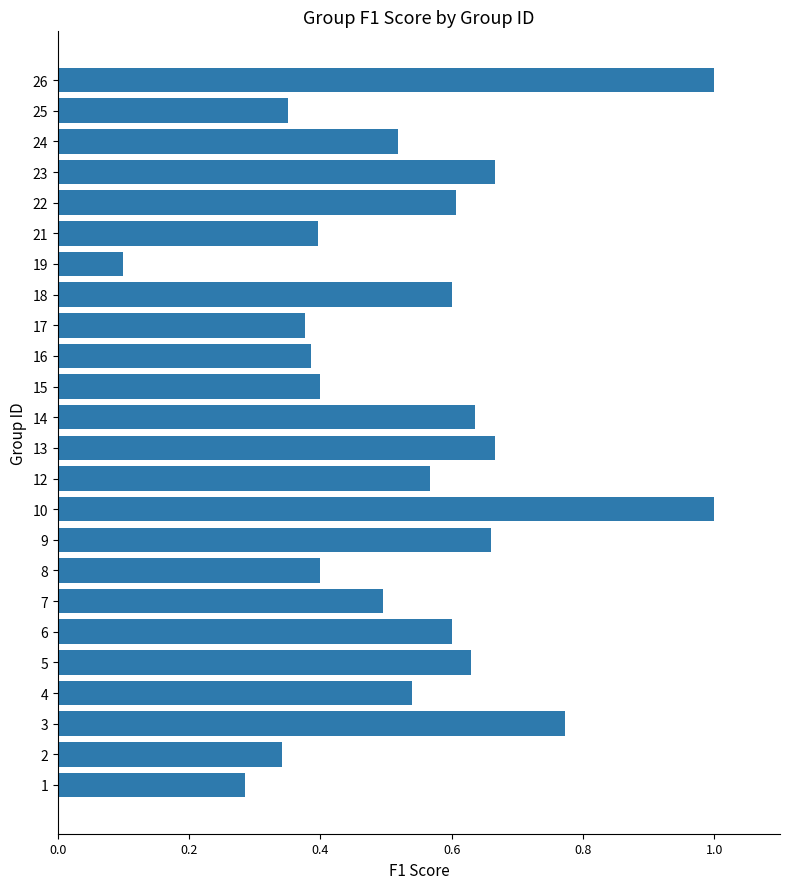

What is the approximate value at 10?

1.0